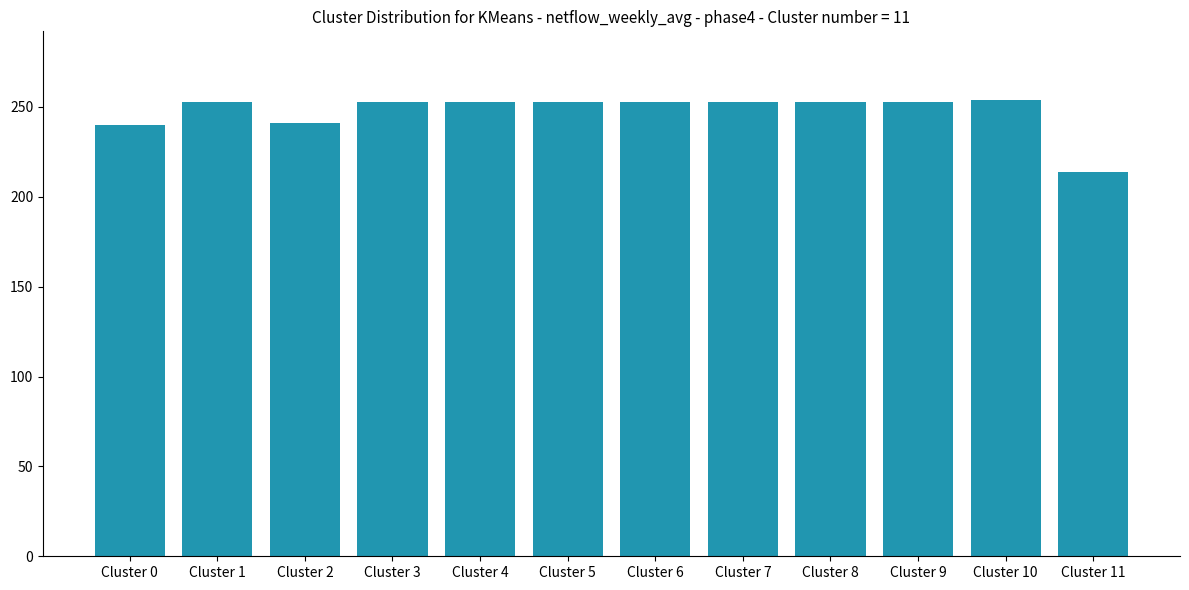

What is the ratio of the value at Cluster 1 to the value at Cluster 2?

1.0